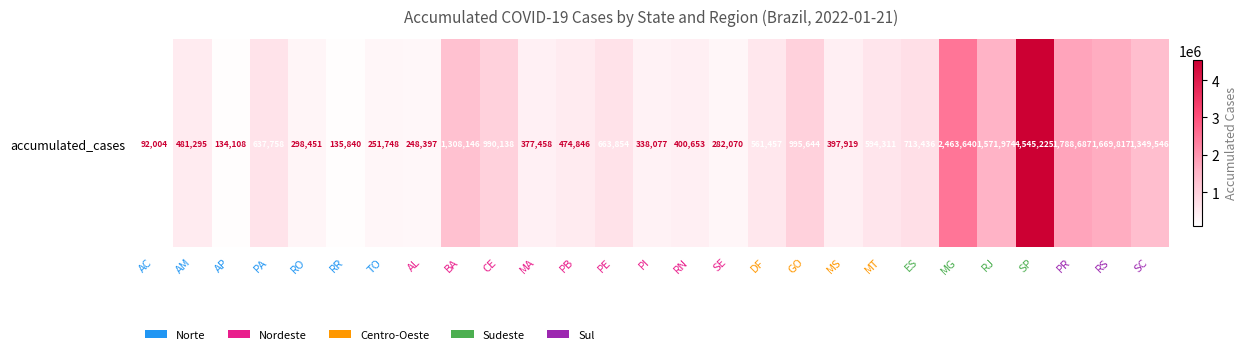

What is the sum of the values at RO and MT?

892762